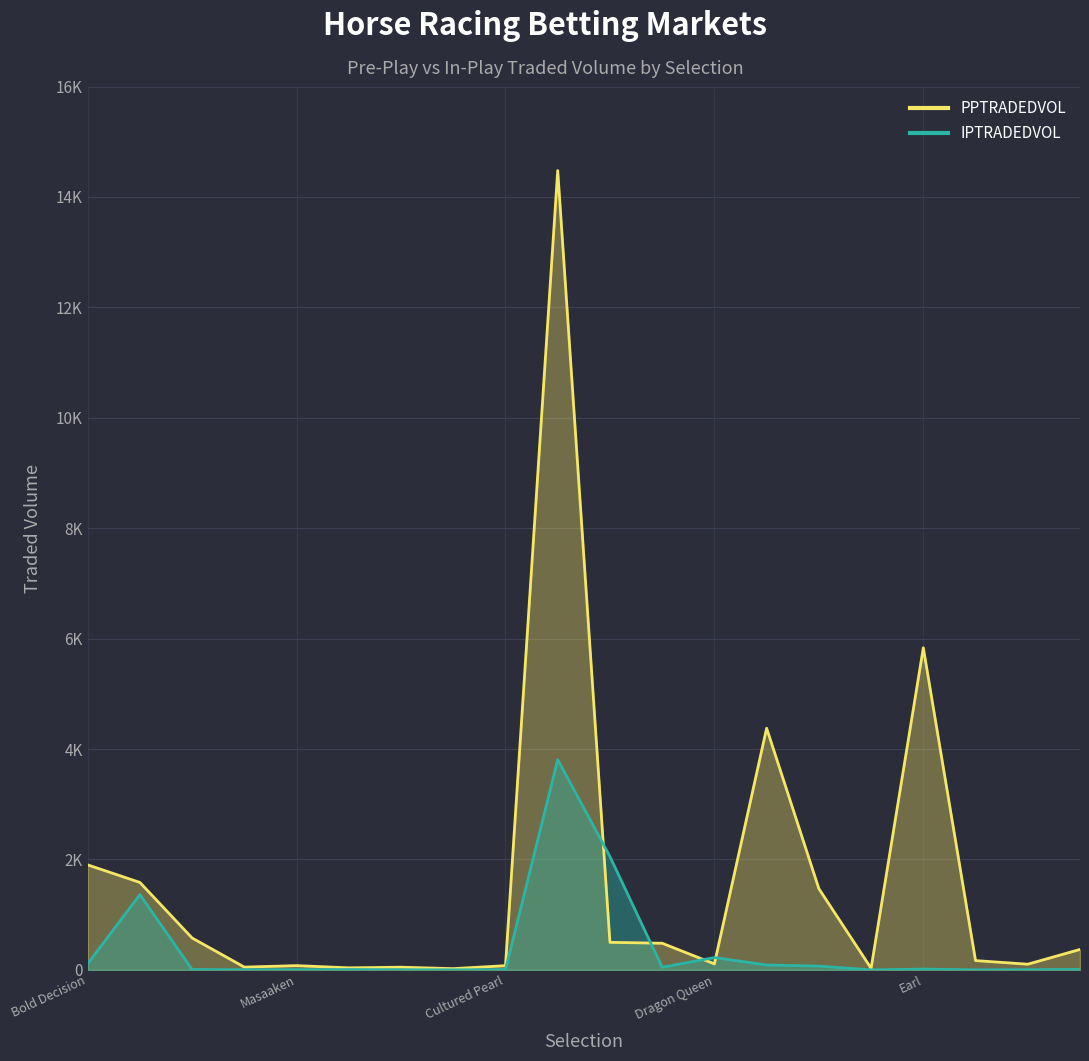

At how many categories does at least one series exceed 14450?

1